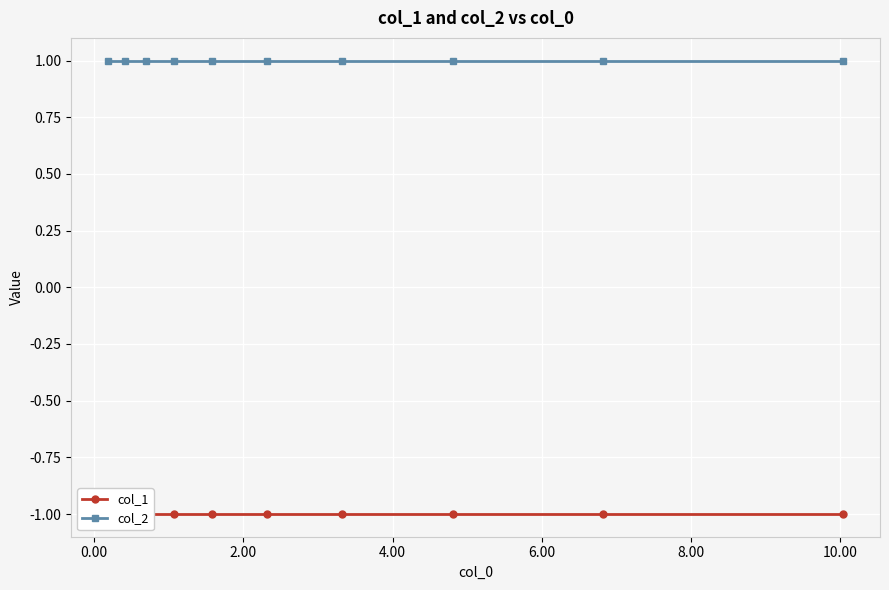

Which series changed the most between 0.00 and 8.00?

col_1